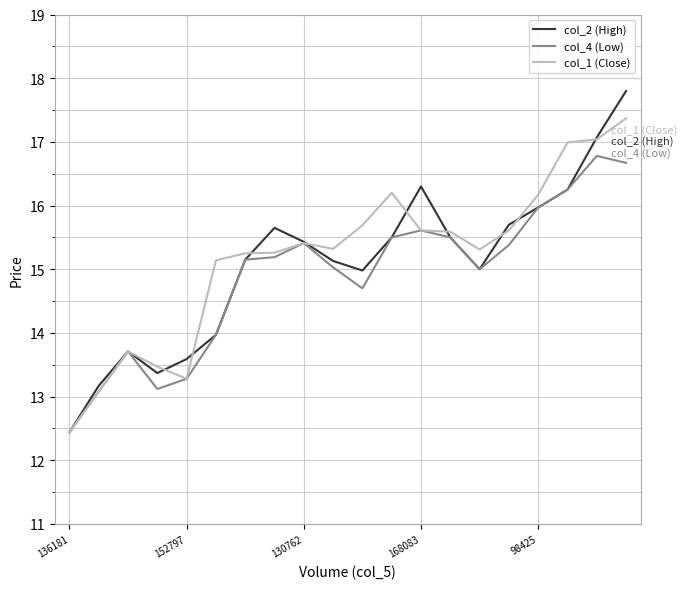

List the series in order of their peak value, lowest first.

col_4 (Low), col_1 (Close), col_2 (High)